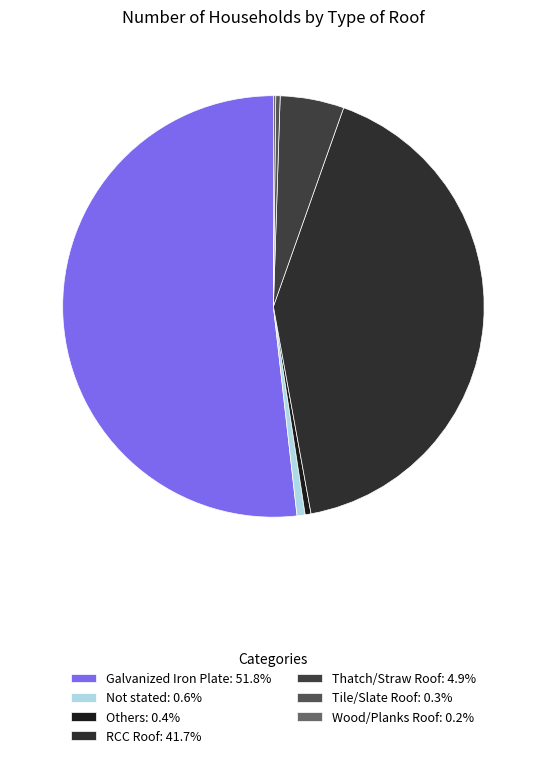

Rank the categories by value from highest to lowest.

Galvanized Iron Plate, RCC Roof, Thatch/Straw Roof, Not stated, Others, Tile/Slate Roof, Wood/Planks Roof